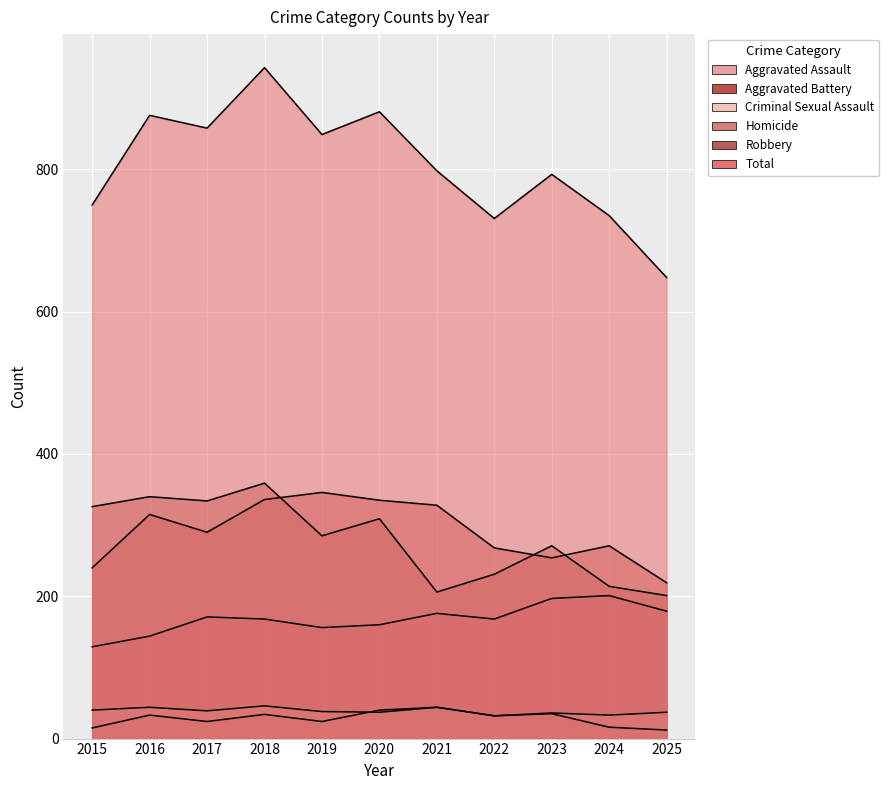

Which series has the largest range (max minus min)?

Total